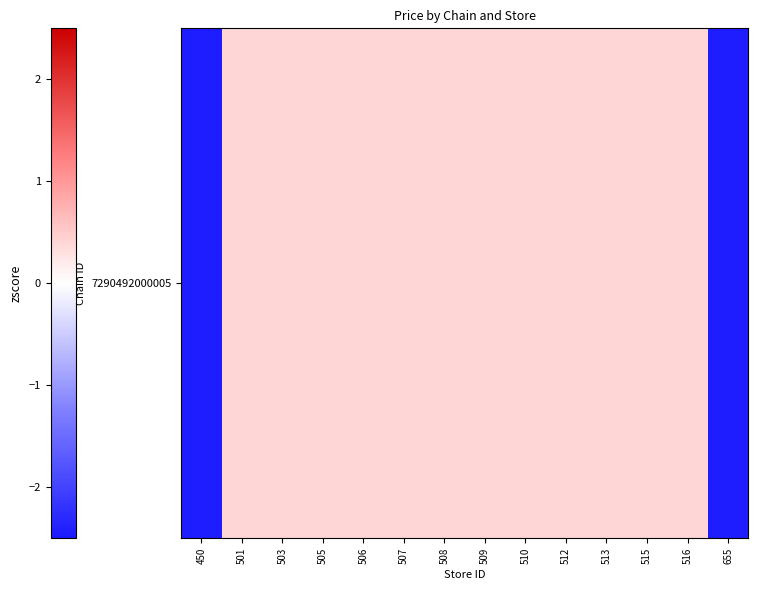

What is the difference between the maximum and second lowest values?

2.9